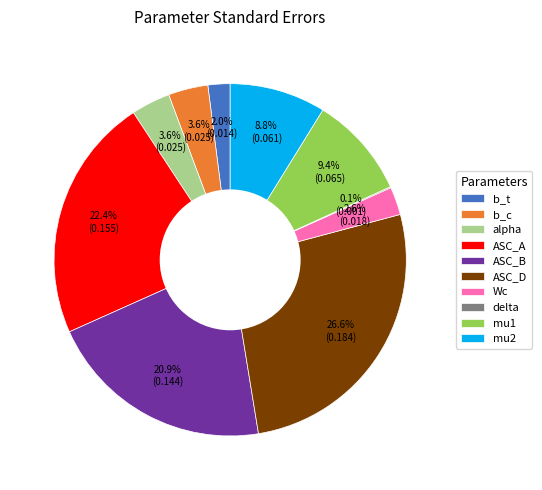

The ASC_D slice represents 16% of the pie. True or false?

False